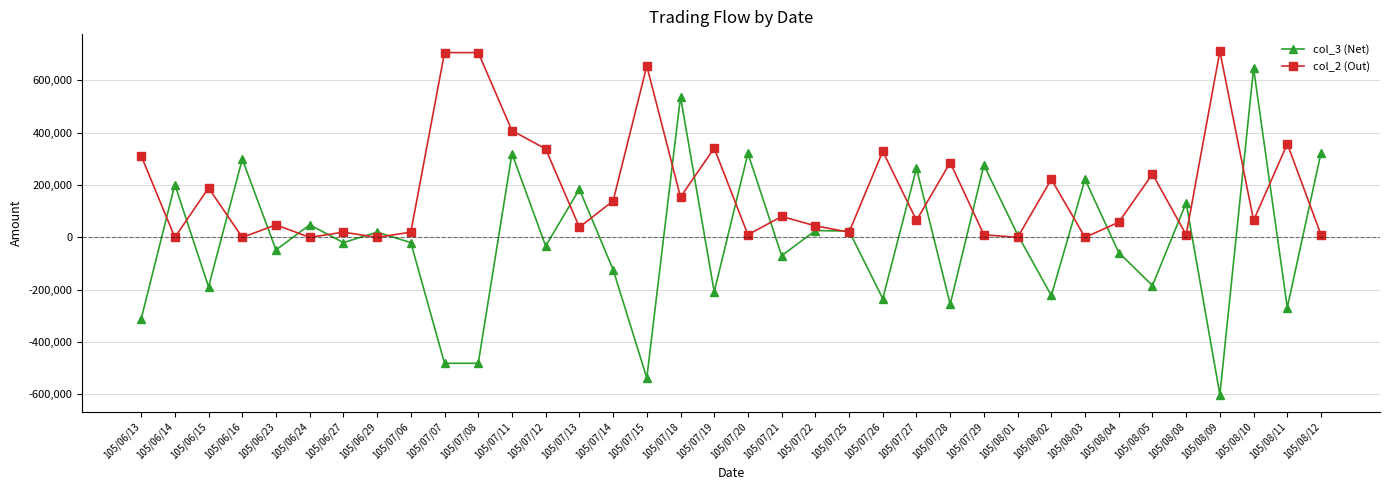

List the series in order of their overall mean, lowest first.

col_3 (Net), col_2 (Out)